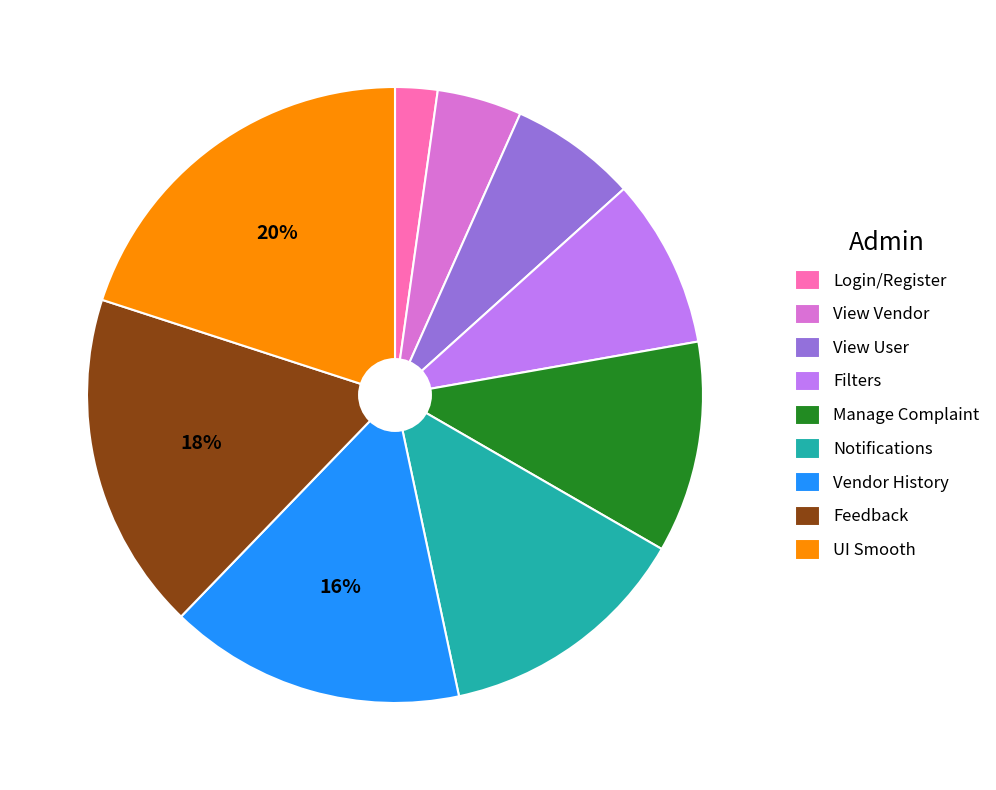

Combined, do Notifications and Feedback account for over 50%?

No